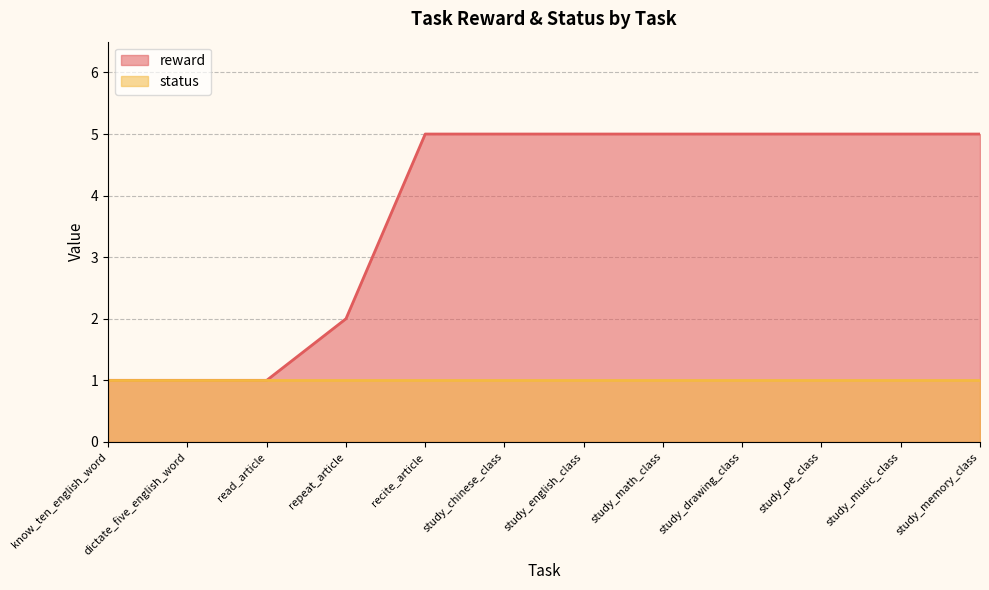

What is the minimum value shown in the chart?

1